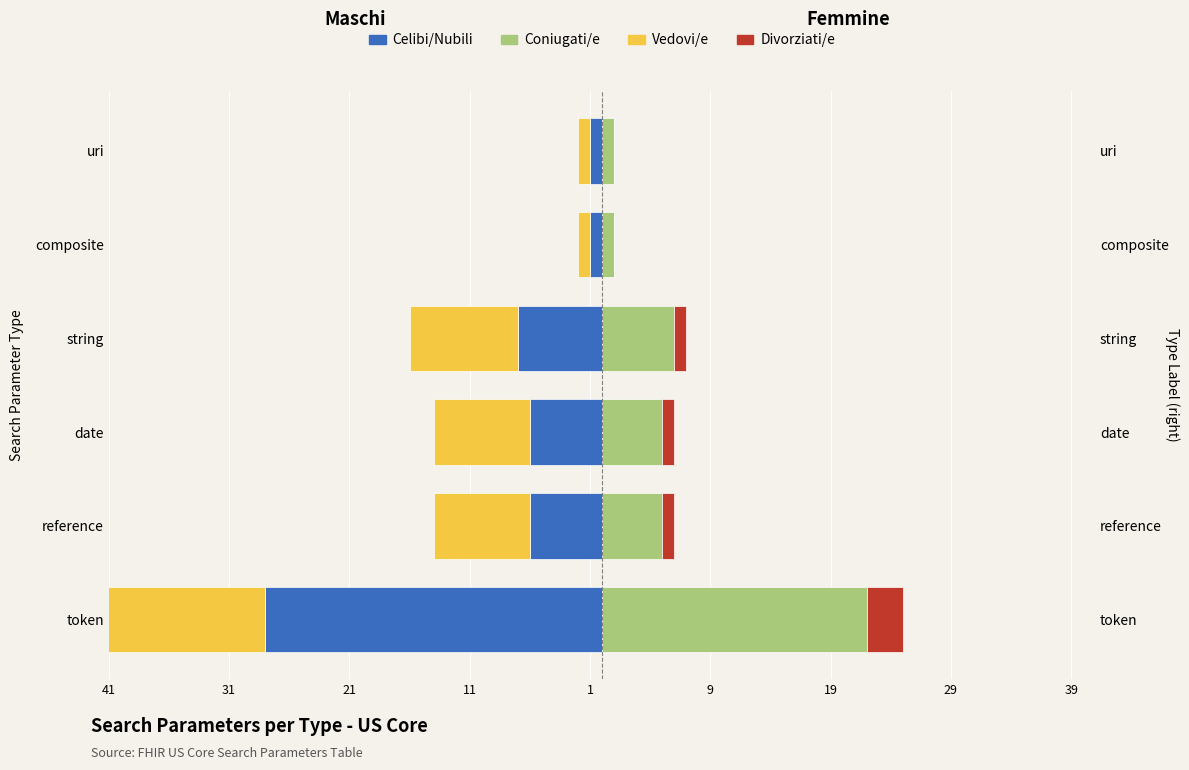

The Coniugati/e series shows 2 at uri. True or false?

False